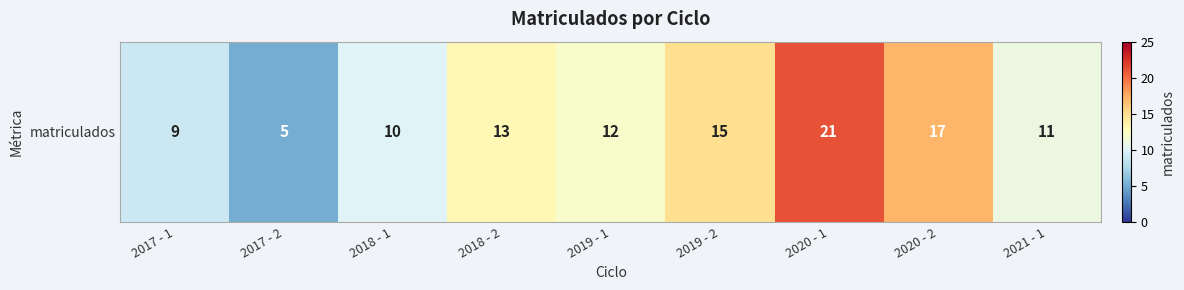

What is the change in value from 2019 - 1 to 2021 - 1?

-1